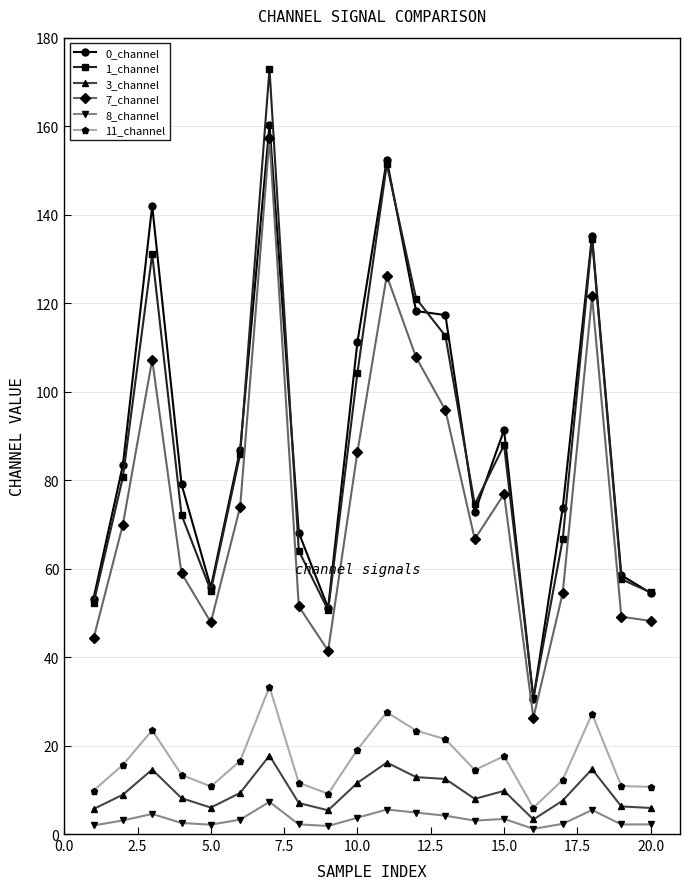

What is the difference between the second highest and second lowest values in the 8_channel series?

3.7